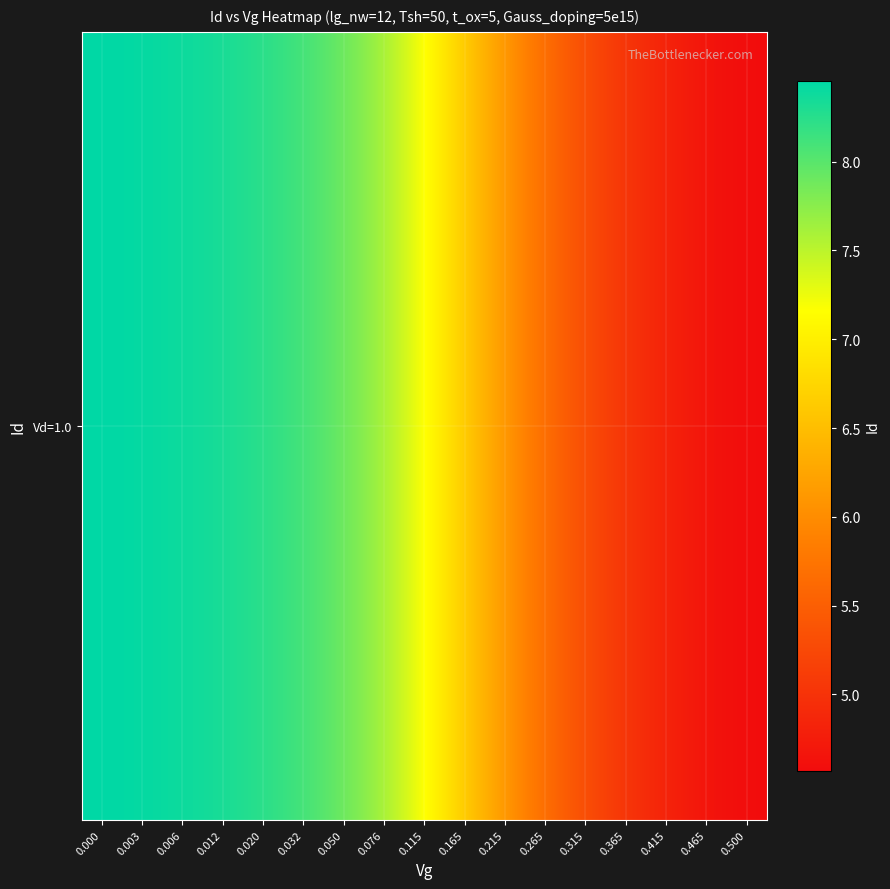

What is the smallest value displayed?

4.6